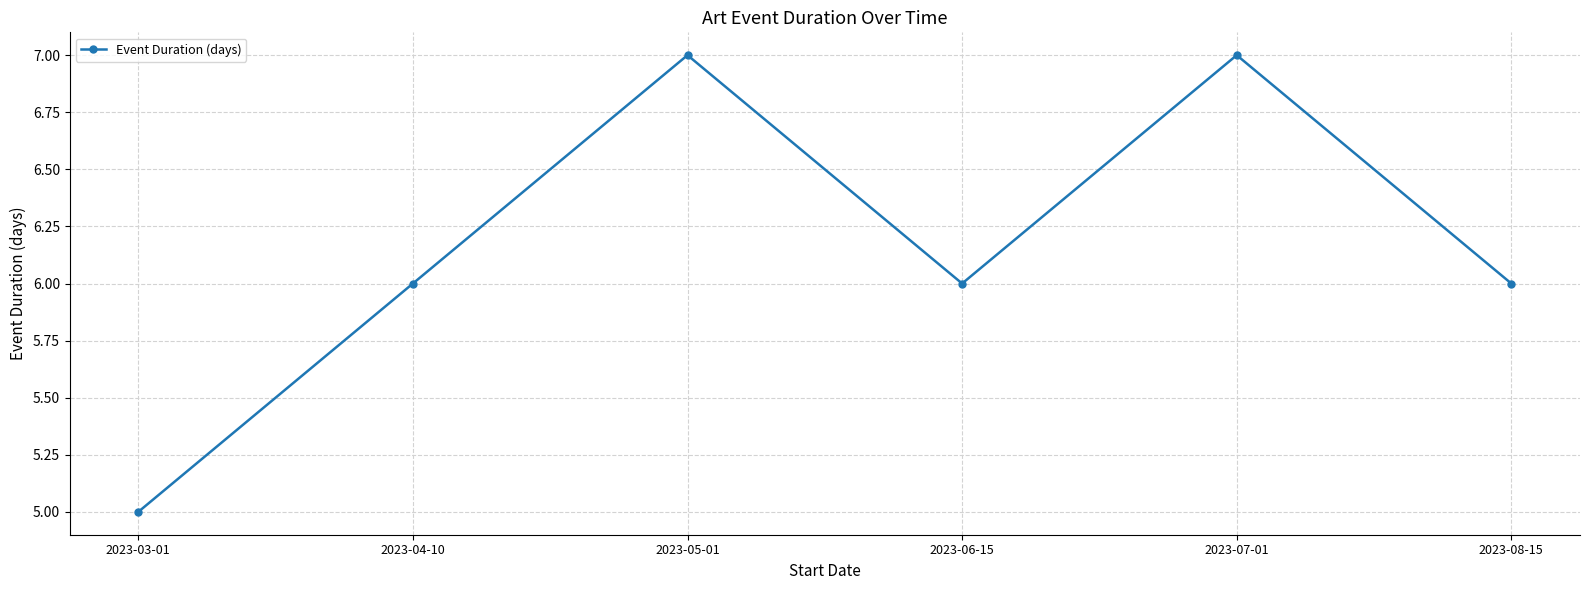

What is the difference between the values at 2023-07-01 and 2023-03-01?

2